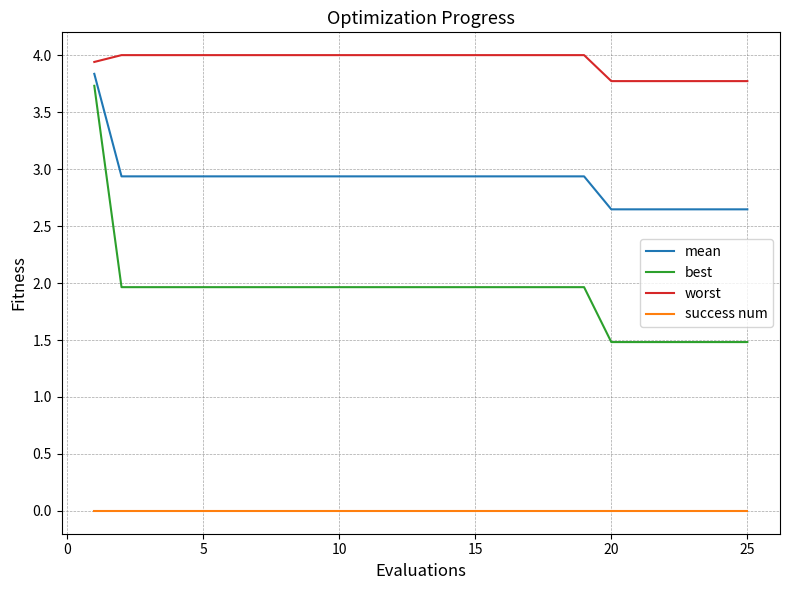

Rank the series by their average value, from highest to lowest.

worst, mean, best, success num